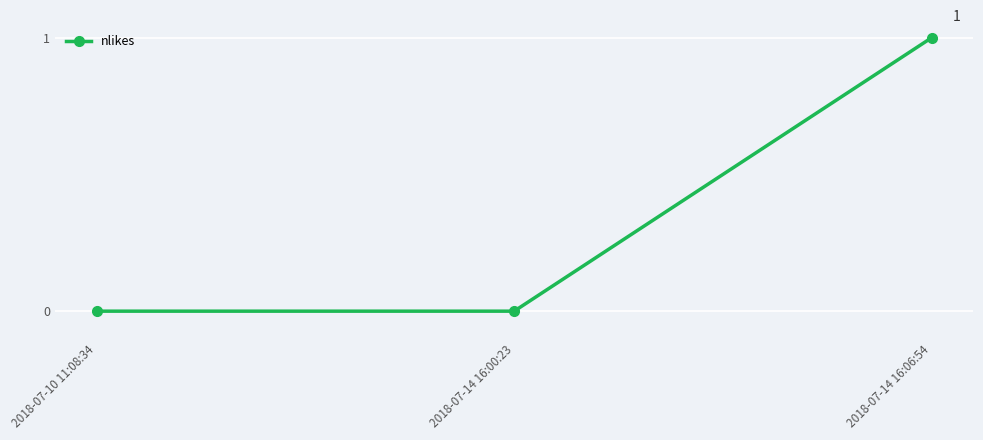

What is the change in value from 2018-07-10 11:08:34 to 2018-07-14 16:06:54?

+1